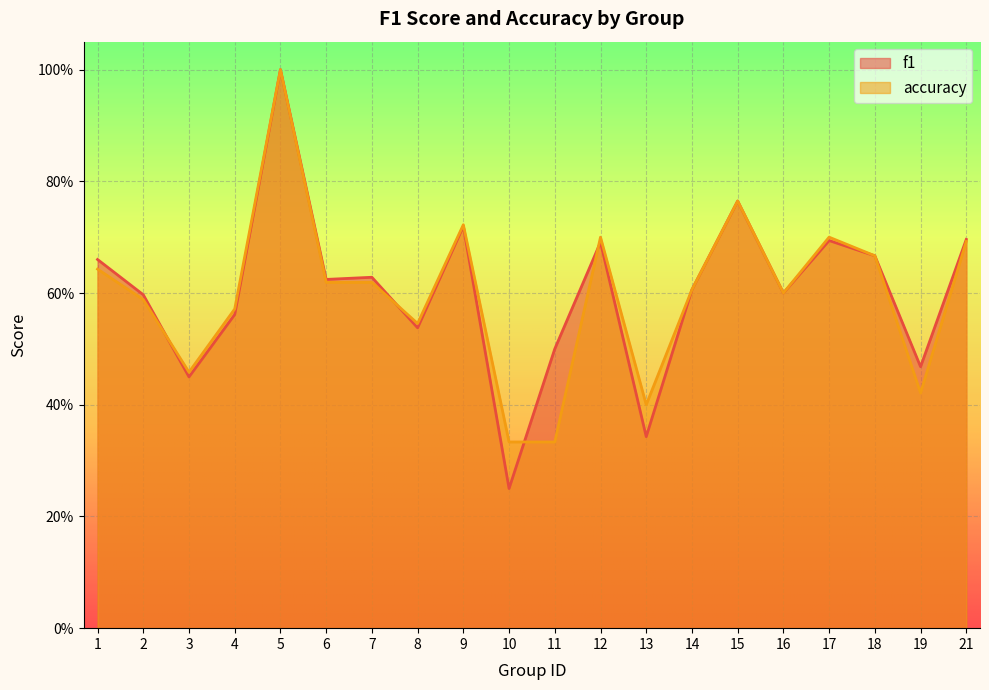

What is the value of the f1 point at the 3rd from the left?

0.4